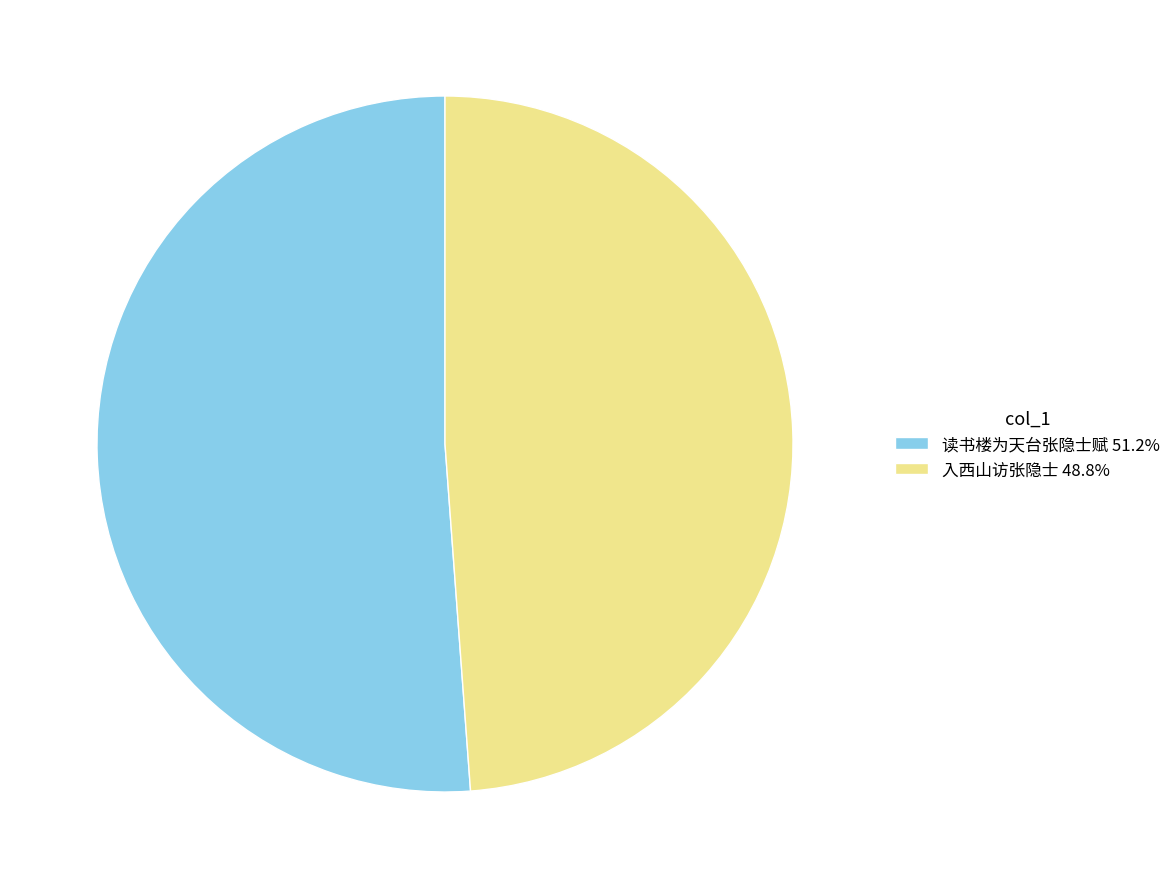

Which has a higher value, 读书楼为天台张隐士赋 or 入西山访张隐士?

读书楼为天台张隐士赋